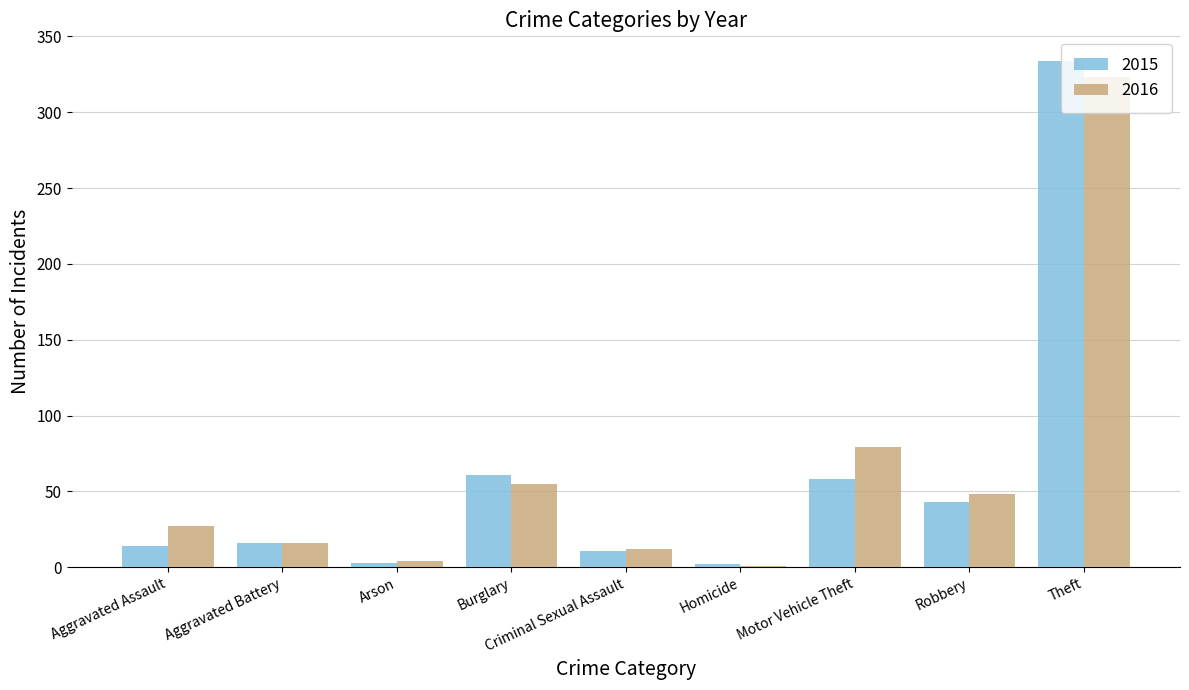

What is the maximum value for 2016?

323